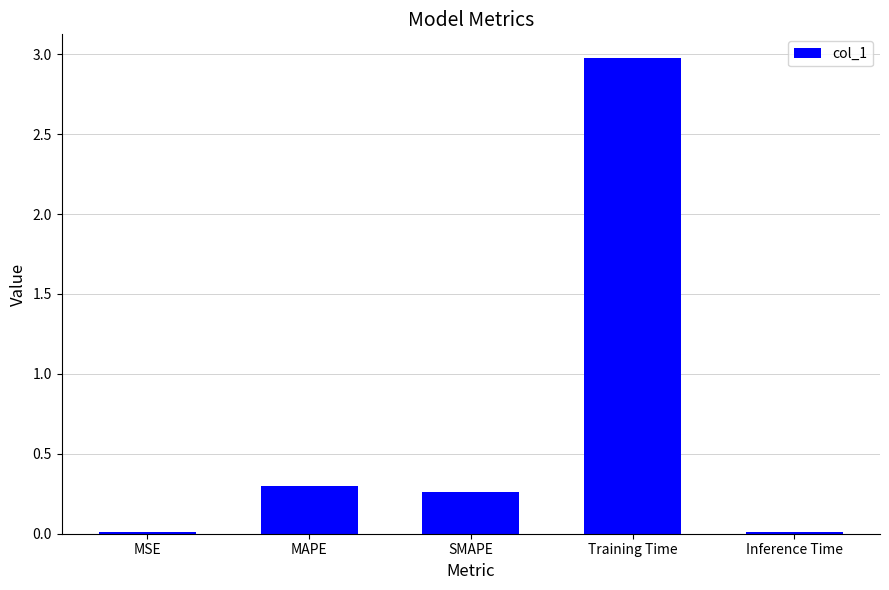

True or false: the data shows 0.3 at SMAPE.

True